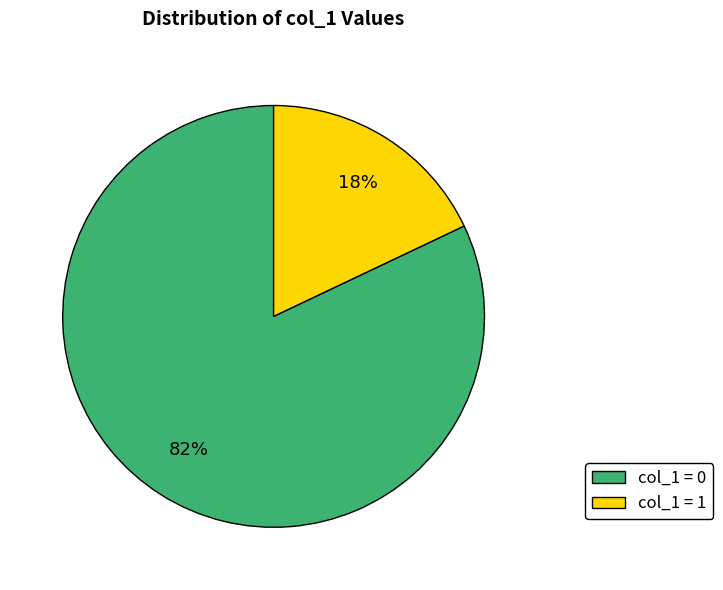

Combined, do col_1 = 0 and col_1 = 1 account for over 50%?

Yes